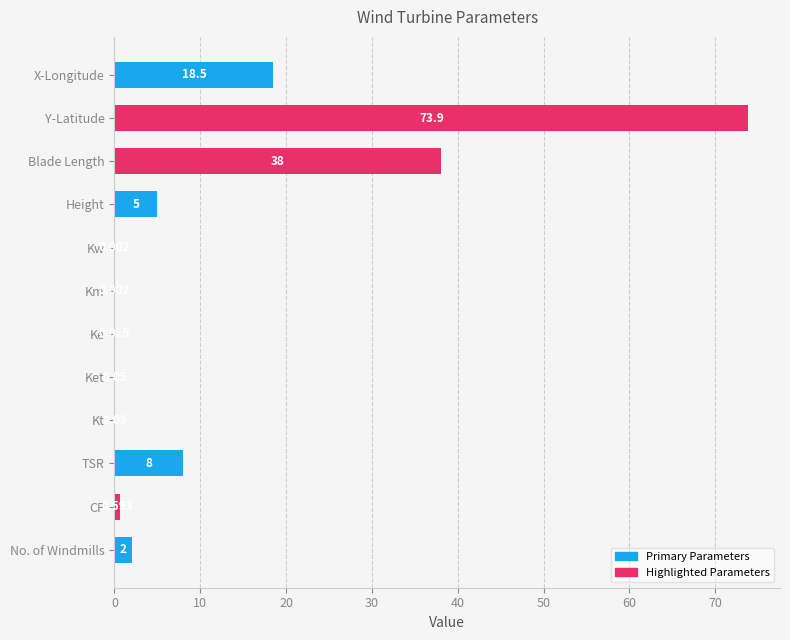

Does the chart contain stacked bars?

No